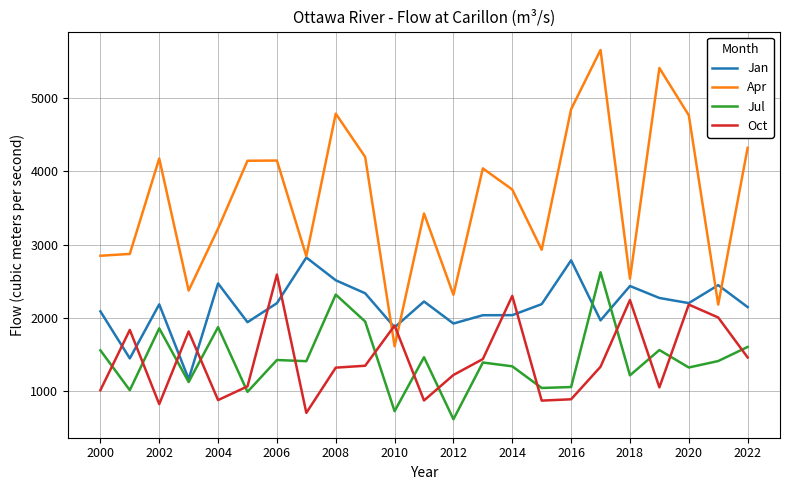

True or false: Jul and Apr intersect in this chart.

False